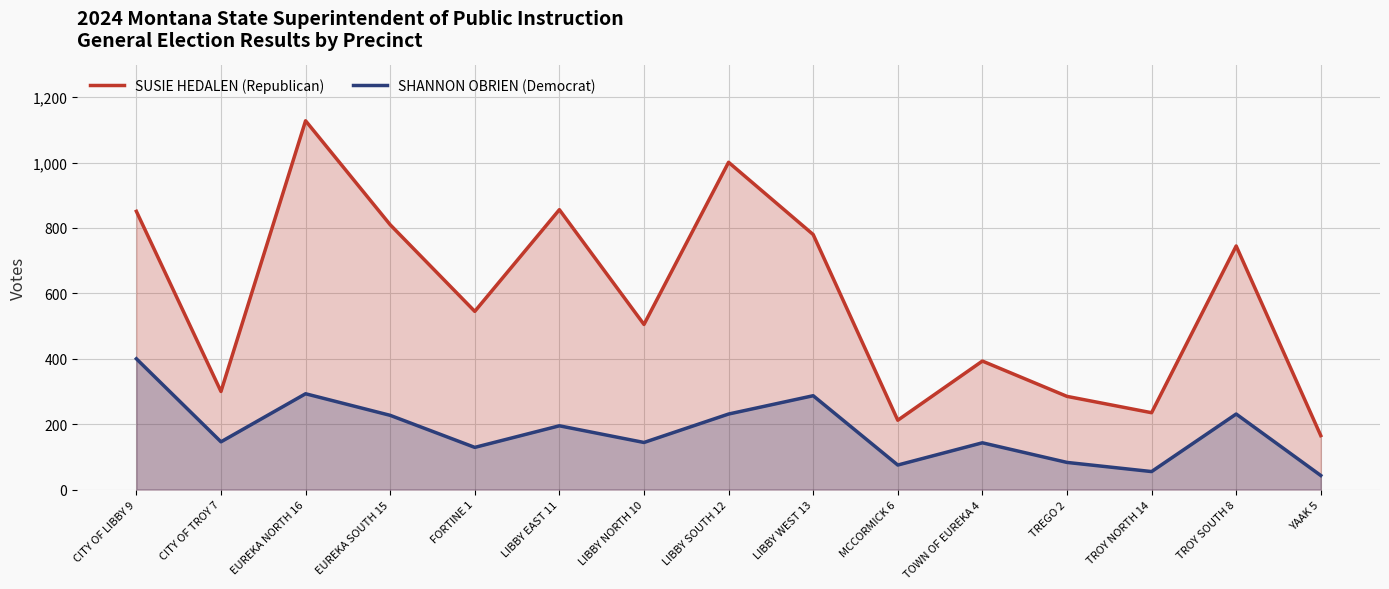

Does the chart display data point markers on the line(s)?

No